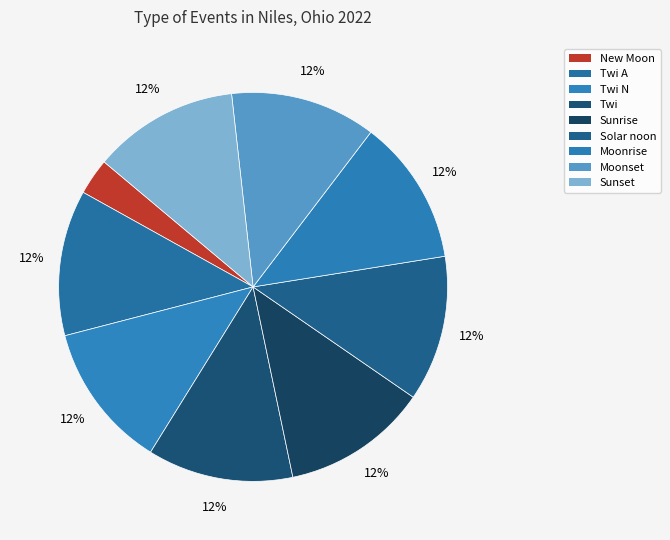

How many segments does this pie chart have?

9